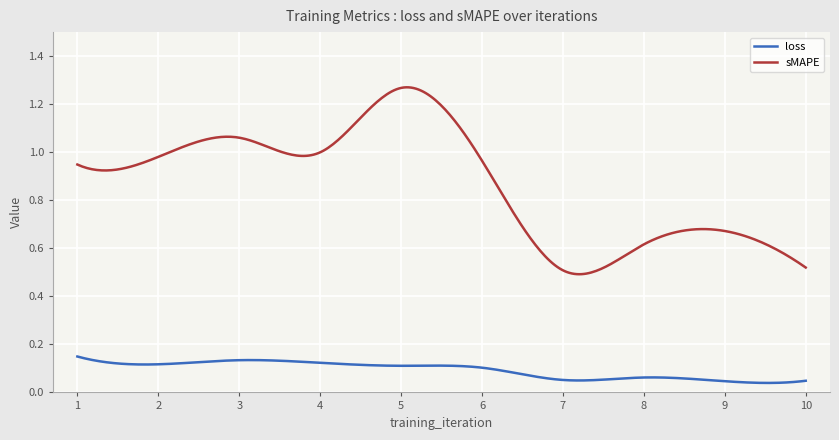

Which series has the largest total across all categories?

sMAPE